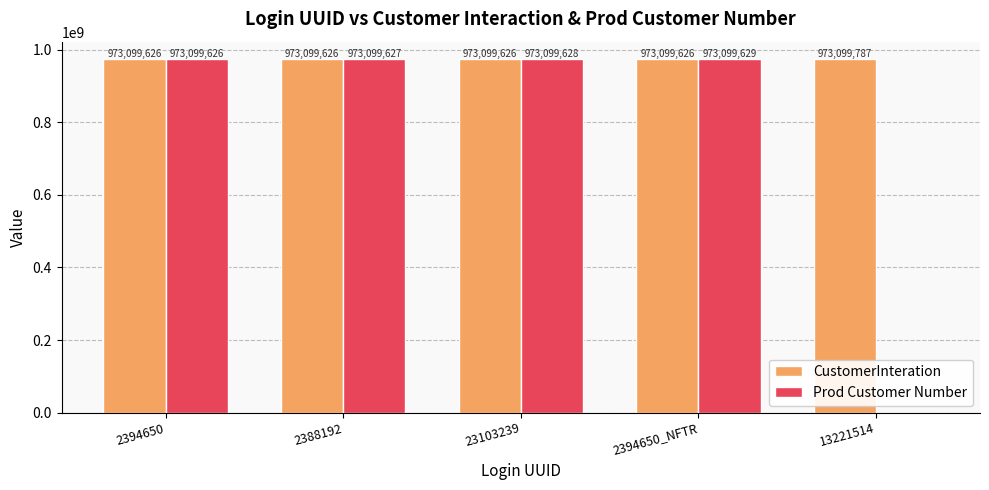

Between 2394650_NFTR and 13221514, which series saw the biggest shift?

Prod Customer Number